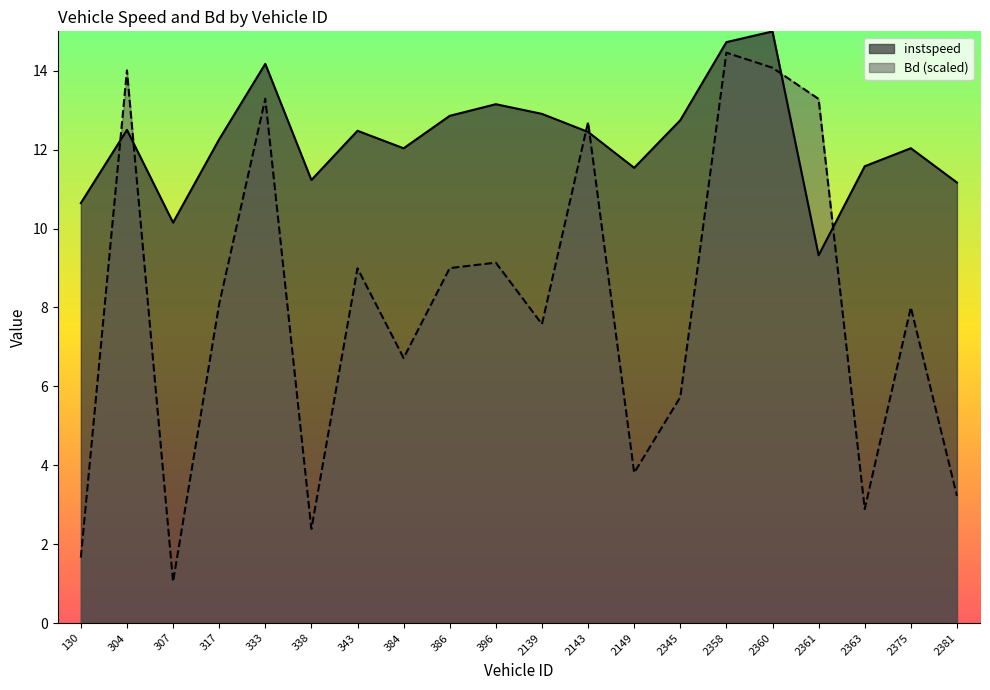

What is the total value across all series at 2381?

14.4